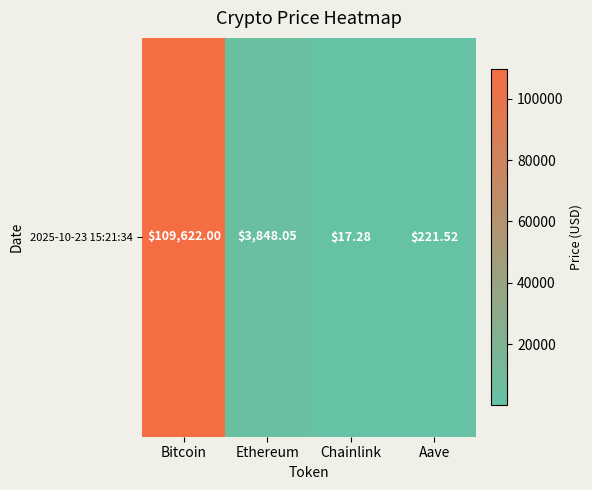

Reading left to right, list all the values displayed in this chart.

109622.0	3848.1	17.3	221.5